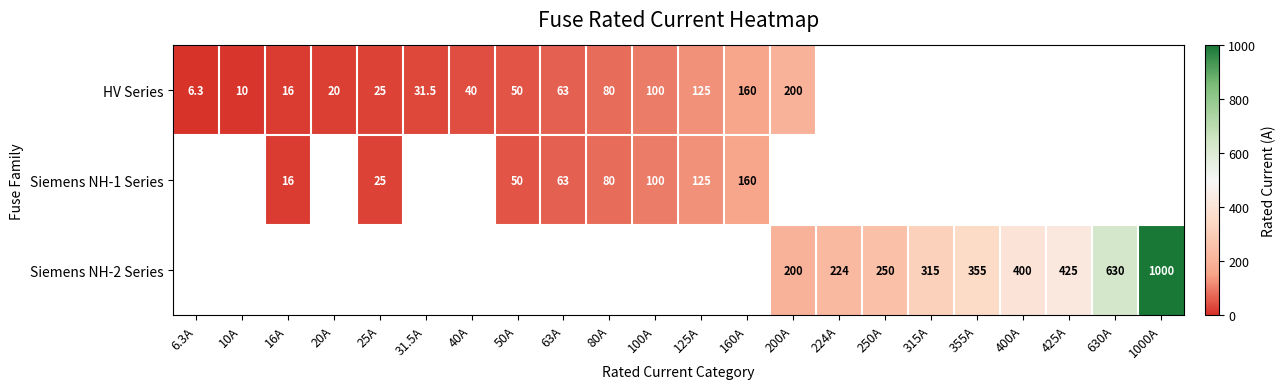

How many distinct data groups are displayed?

3